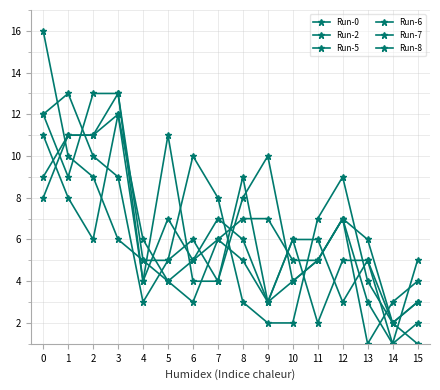

The value of Run-8 at 1 is 11. True or false?

True